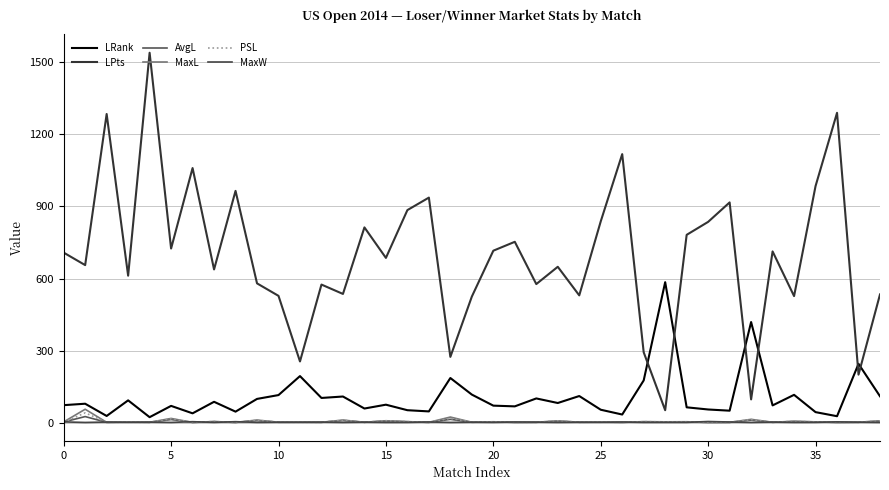

What is the lowest value of the MaxW series?

1.0